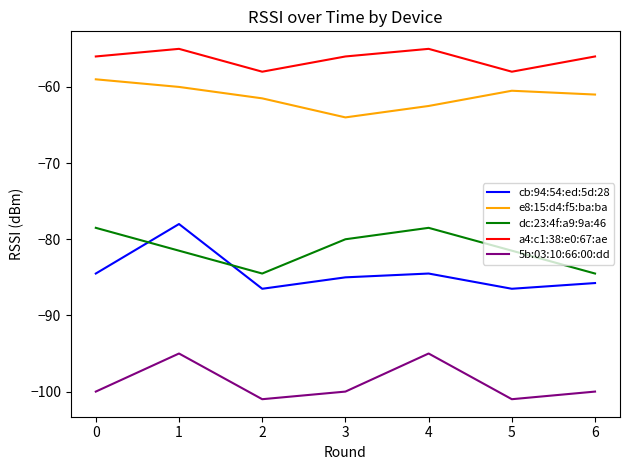

What is the greatest value displayed?

-55.0